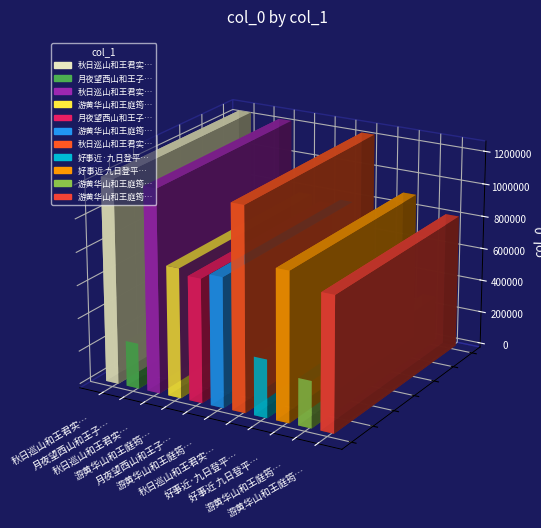

What is the change in value from 游黄华山和王庭筠韵 其二 to 月夜望西山和王子寿?

-35485